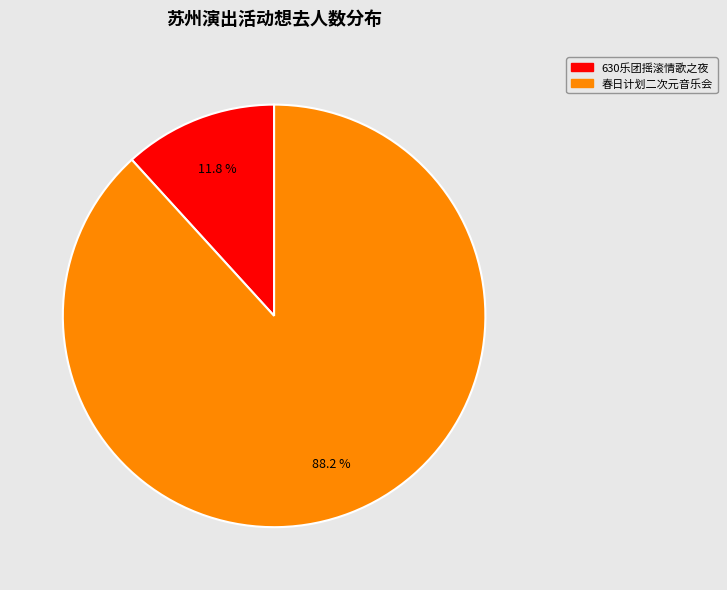

Is there any slice that represents more than half of the pie?

Yes